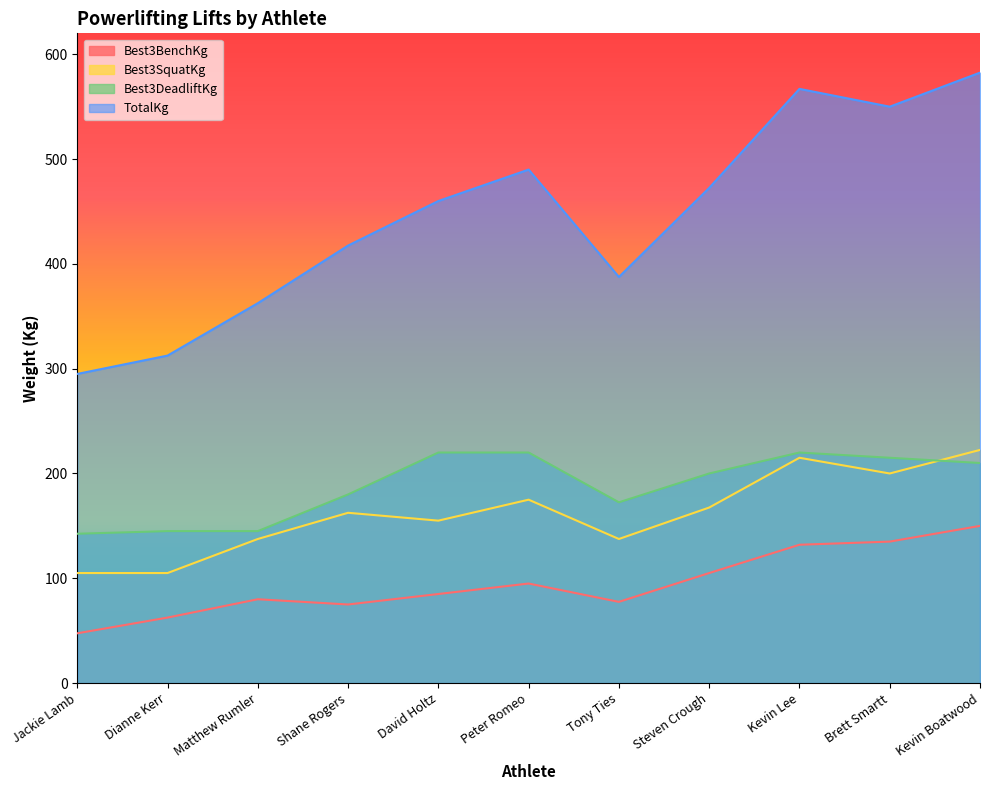

True or false: Best3BenchKg and Best3SquatKg cross at least once.

False